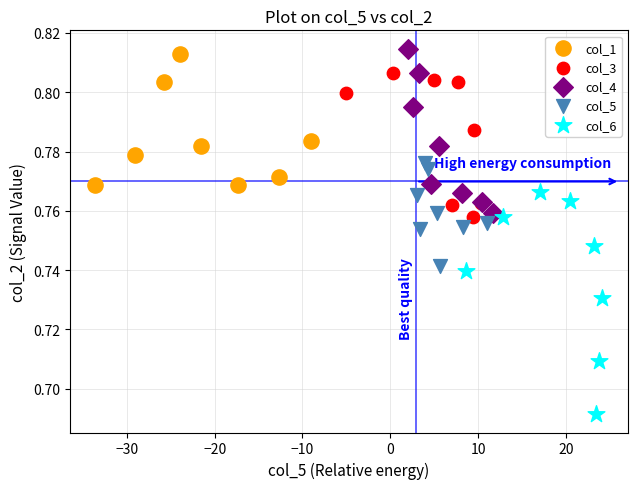

Which series contains the lowest Y value?

col_6